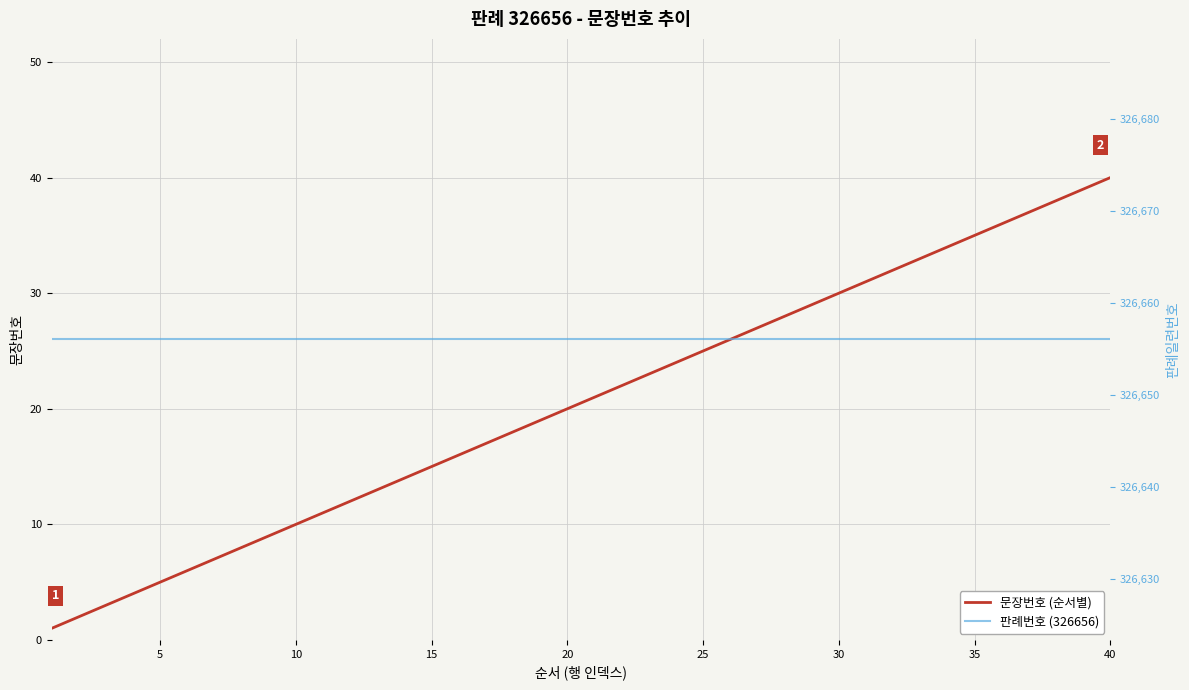

The value of 문장번호 (순서별) at 5 is 5. True or false?

True